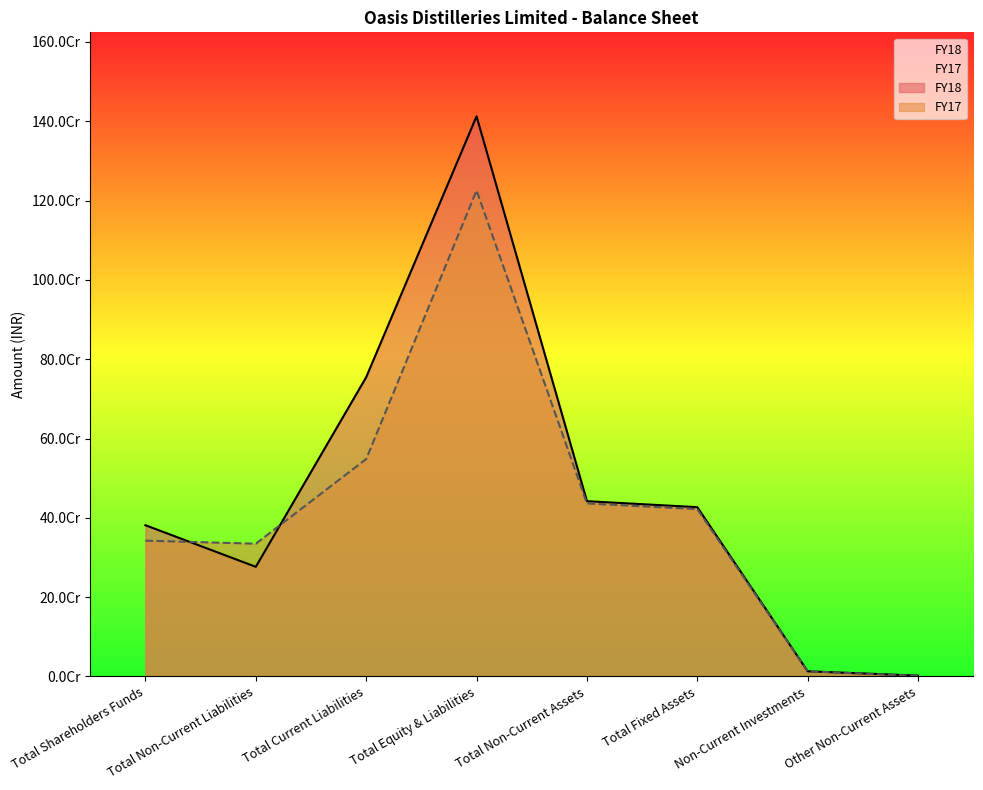

What is the difference between the maximum and minimum values in the FY18 series?

1410287821